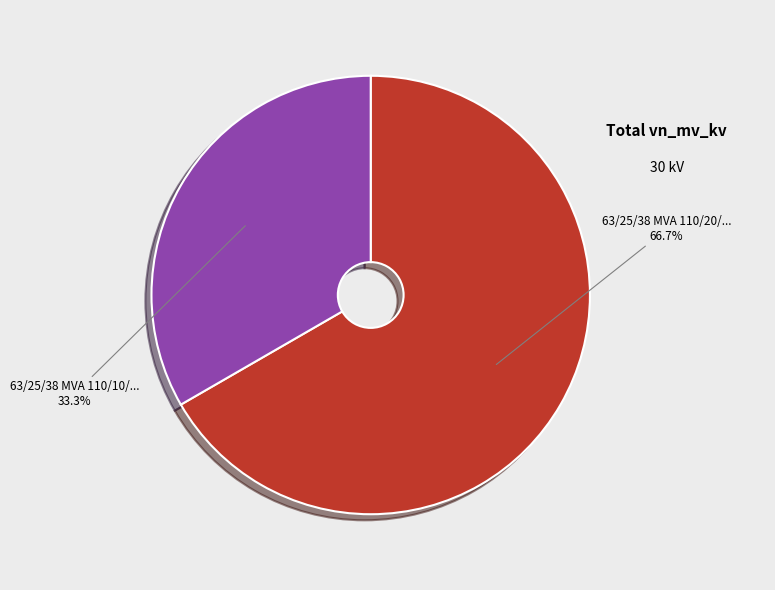

Does any single category account for the majority?

Yes